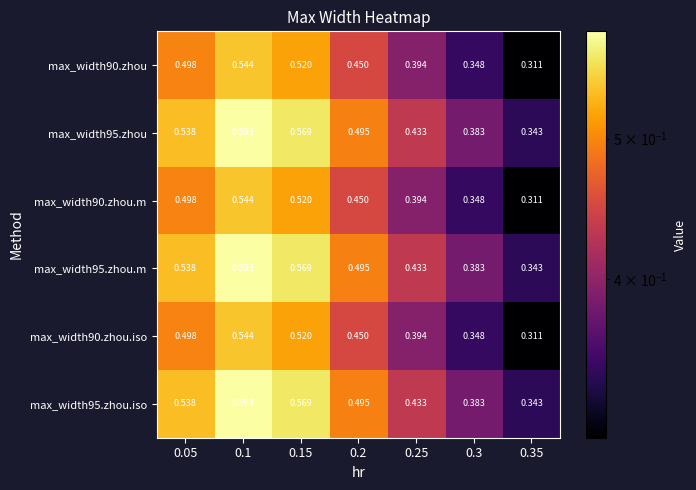

Is the value of max_width90.zhou.iso at 0.35 greater than the value of max_width95.zhou at 0.35?

No